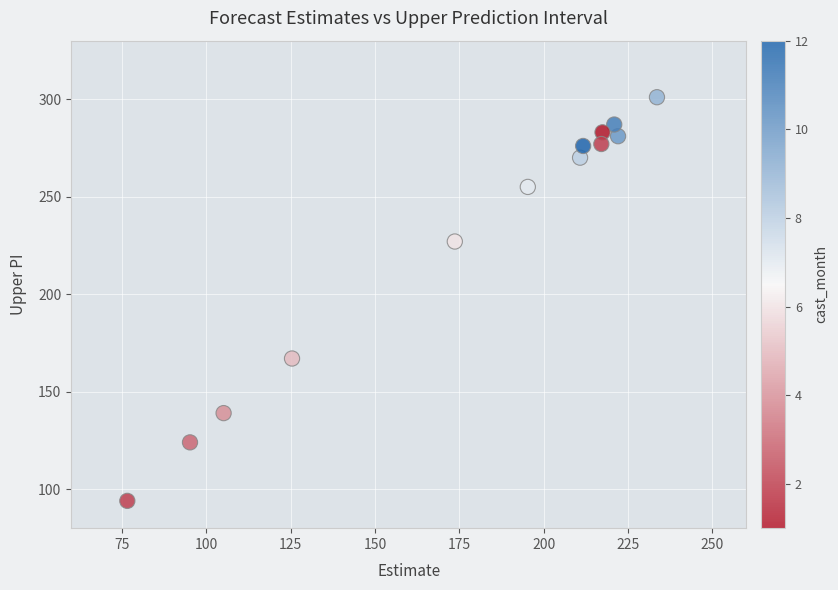

What is the range of Y values (max minus min)?

207